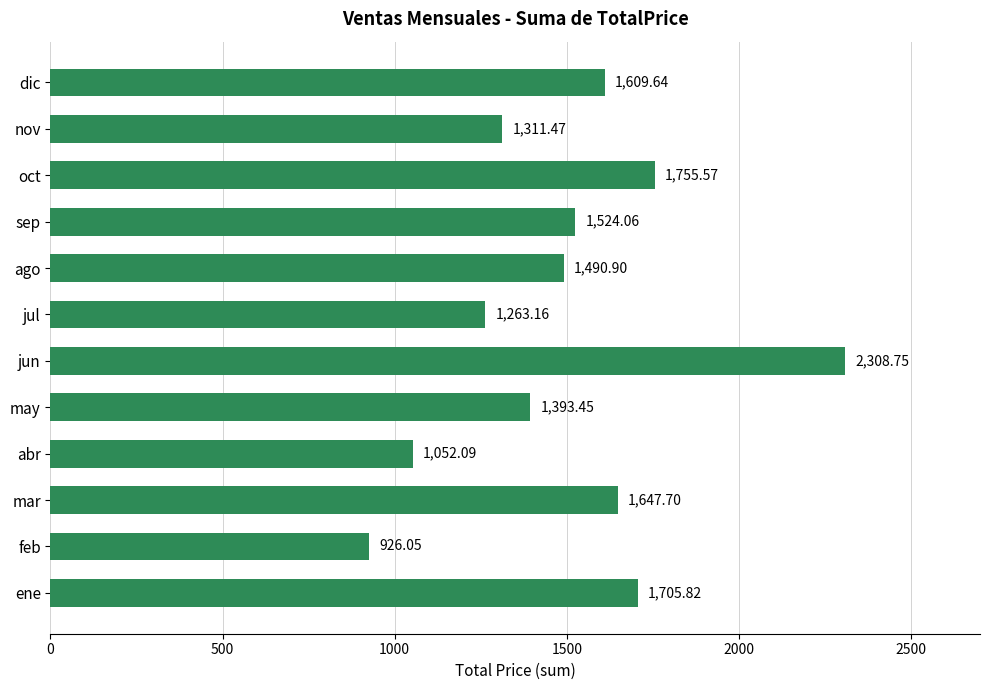

At which category does the chart reach its minimum across all series?

feb